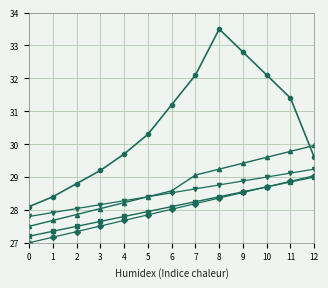

What is the total value across all series at 10?

148.1